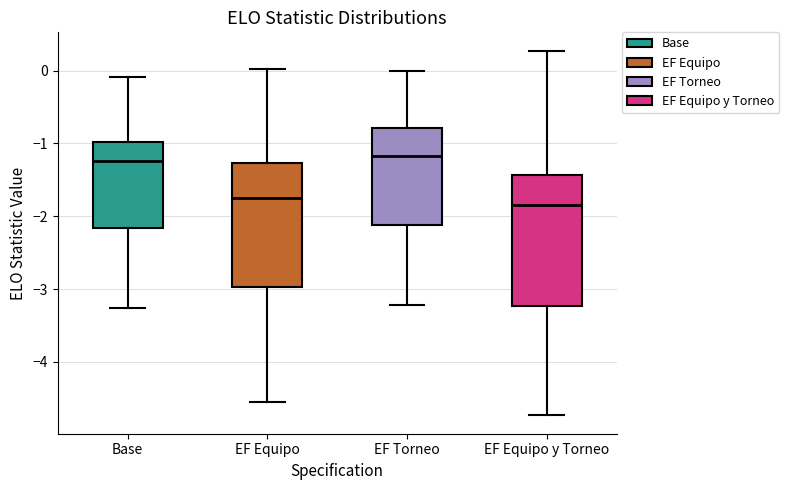

Reading left to right, transcribe this box plot: for each box, give where its median line is, the range the box spans, and where its two whiskers end, as read against the y-axis. The values are not printed on the chart, so give them approximately, as read against the axis.

Base: median -1.2, box -2.2 to -1.0, whiskers -3.3 to -0.1
EF Equipo: median -1.7, box -3.0 to -1.3, whiskers -4.6 to 0.0
EF Torneo: median -1.2, box -2.1 to -0.8, whiskers -3.2 to 0.0
EF Equipo y Torneo: median -1.8, box -3.2 to -1.4, whiskers -4.7 to 0.3